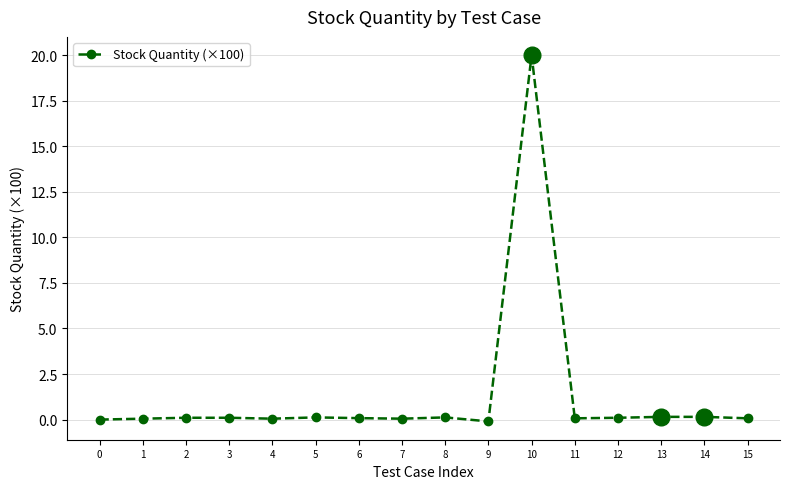

What is the sum of all values?

21.1